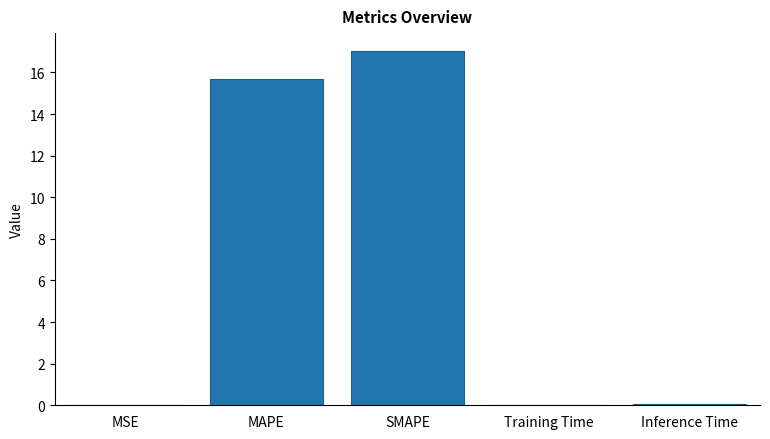

What is the maximum value shown in the chart?

17.0